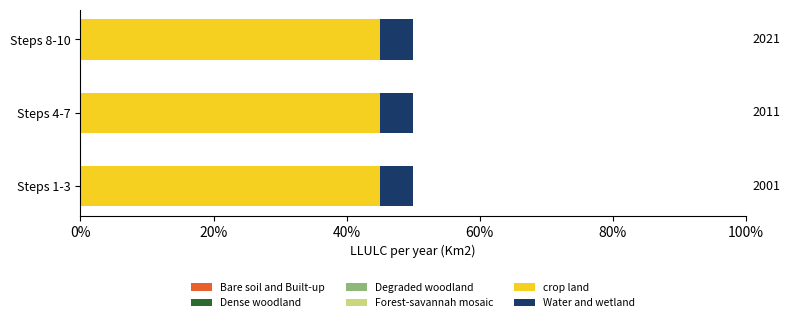

How many Dense woodland values are between 0 and 1?

3